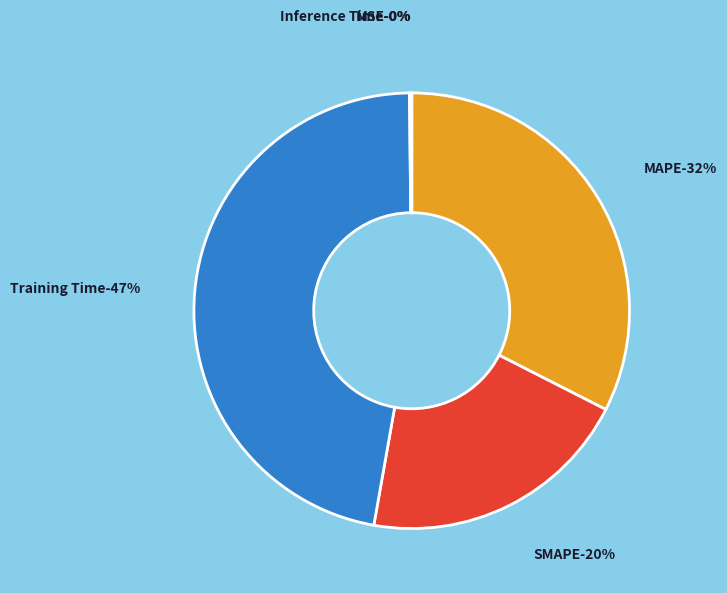

What percentage is the MAPE slice, to the nearest percent?

32%